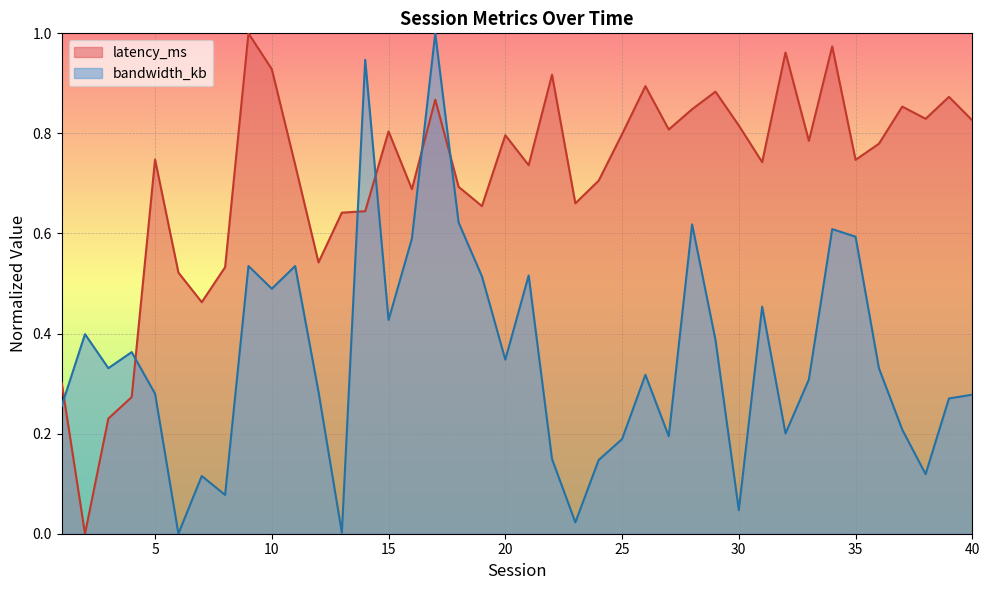

What is the sum of all bandwidth_kb values?

14.1